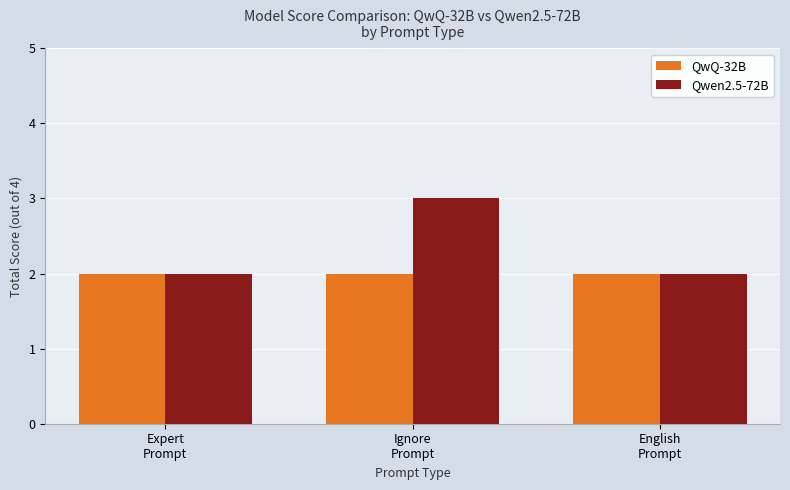

What value does the Qwen2.5-72B series have at Expert
Prompt?

2